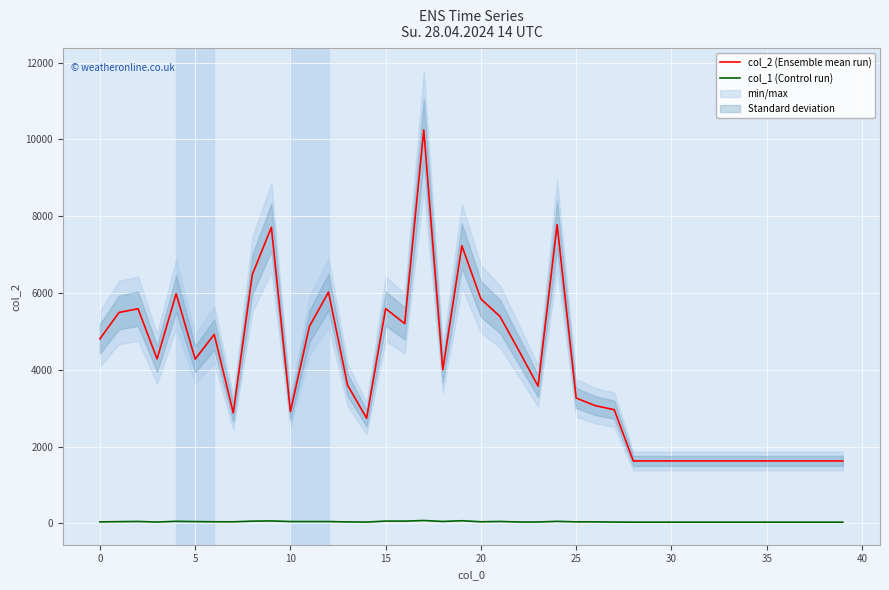

True or false: col_2 (Ensemble mean run) and col_1 (Control run) cross at least once.

False